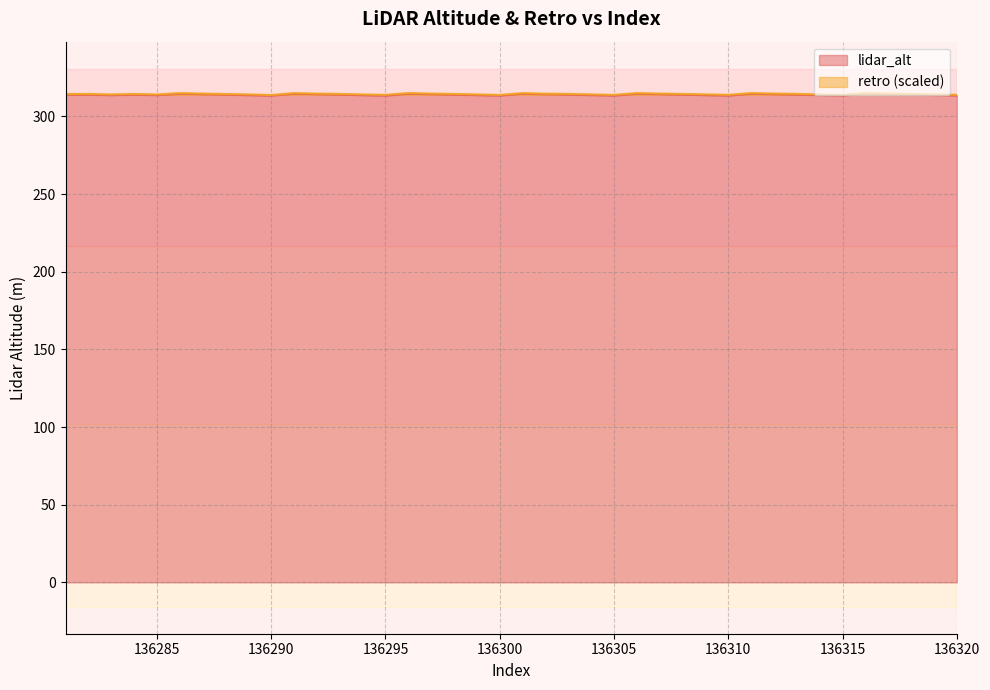

Reading right to left, what are all the values shown in this chart?

136320=313.4	136319=313.7	136318=314.0	136317=314.3	136316=314.6	136315=313.4	136314=313.7	136313=314.0	136312=314.3	136311=314.6	136310=313.4	136309=313.7	136308=314.0	136307=314.3	136306=314.6	136305=313.4	136304=313.7	136303=314.0	136302=314.3	136301=314.6	136300=313.4	136299=313.7	136298=314.0	136297=314.3	136296=314.6	136295=313.4	136294=313.7	136293=314.0	136292=314.3	136291=314.6	136290=313.4	136289=313.7	136288=314.0	136287=314.3	136286=314.6	136285=313.7	136284=314.0	136283=313.7	136282=314.0	136281=314.0